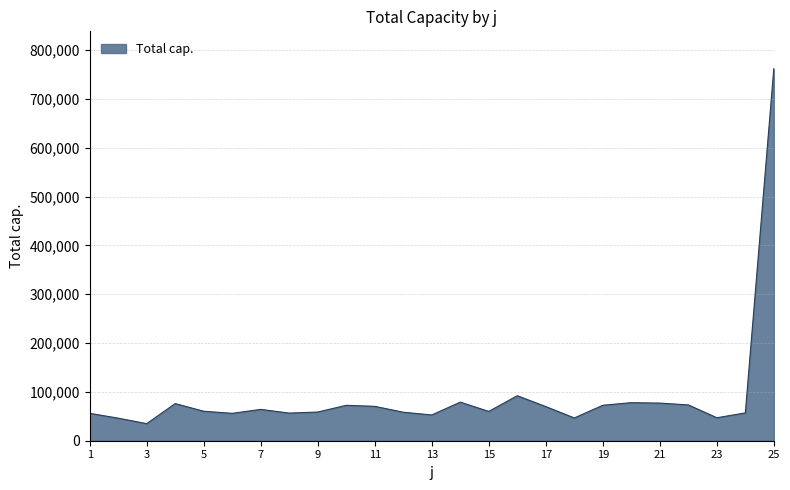

What is the minimum value shown in the chart?

34971.6